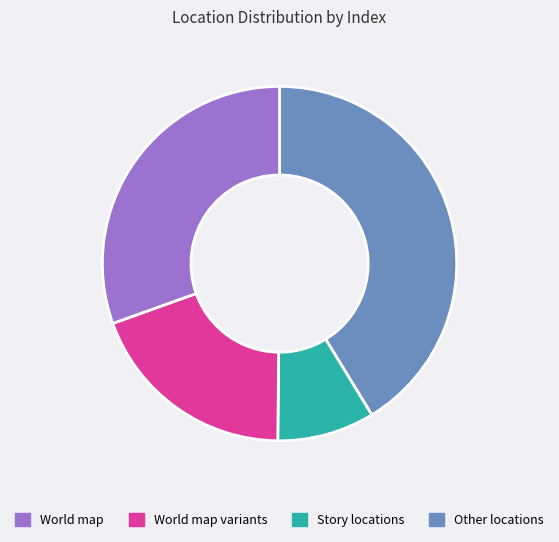

Rank the categories by value from lowest to highest.

World map variants, Story locations, Other locations, World map